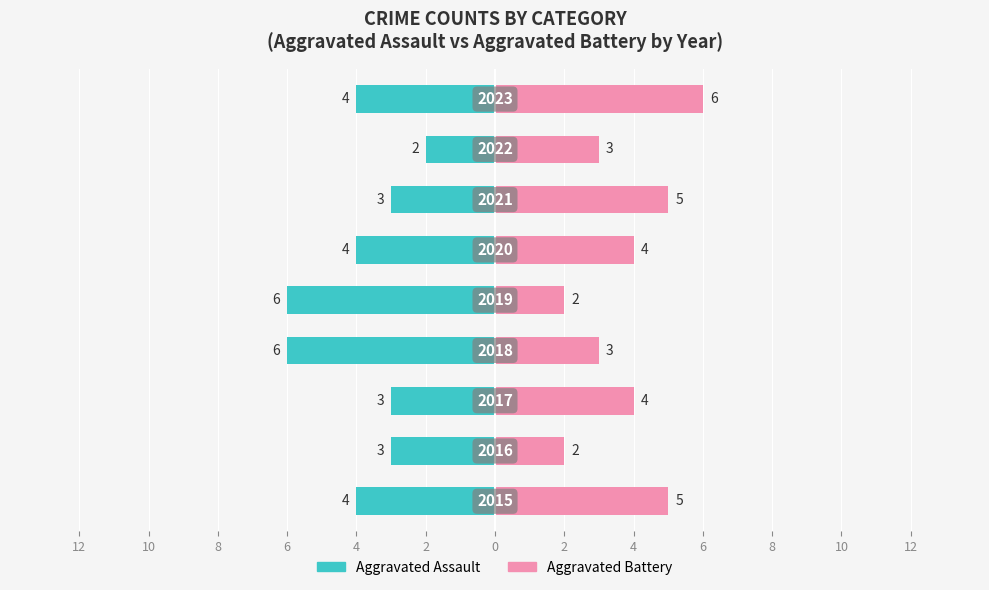

Is it true that Aggravated Assault equals -5 at 10?

False